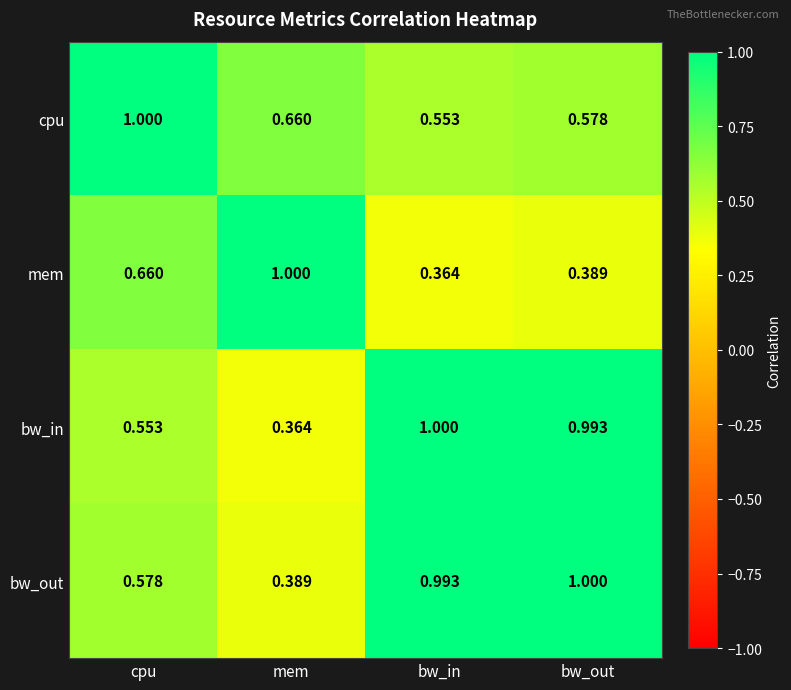

Rank the categories by bw_in value from highest to lowest.

bw_in, bw_out, cpu, mem